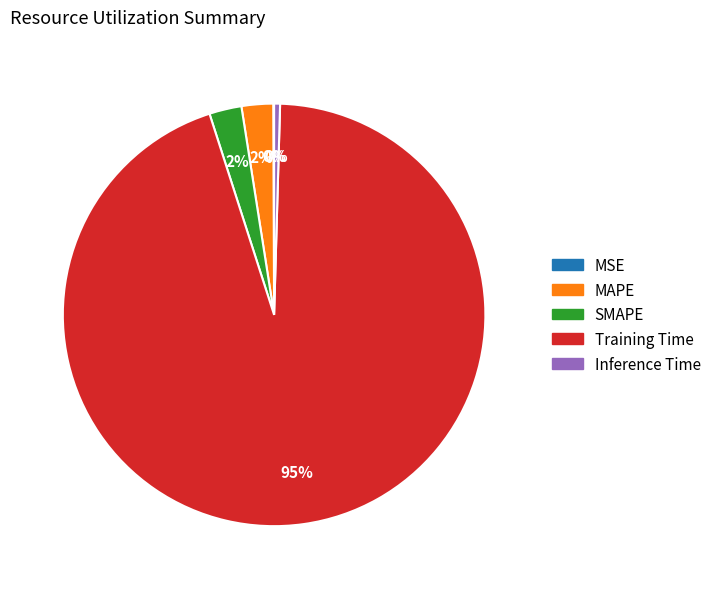

To the nearest percent, what portion does SMAPE represent?

2%